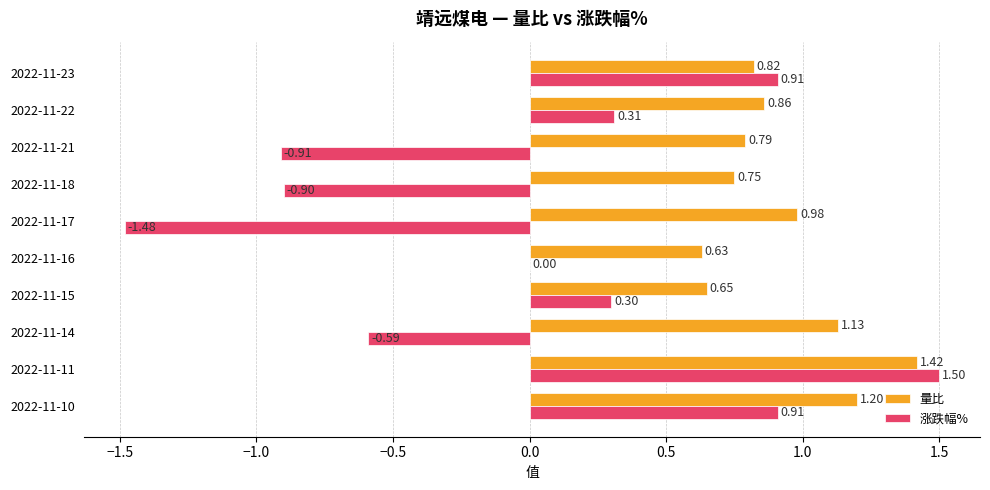

Which series has the largest total across all categories?

量比